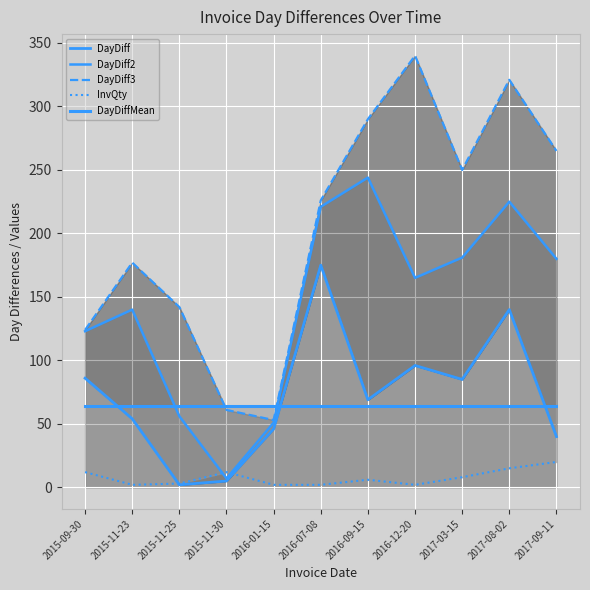

What is the value of the DayDiff3 point at the 4th from the left?

61.0